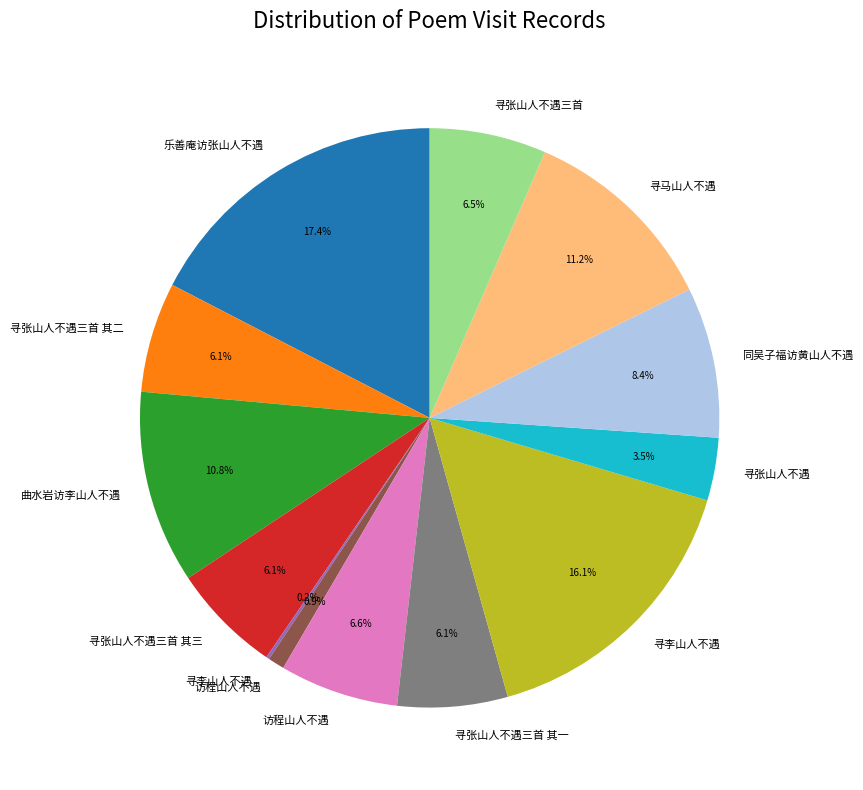

Does any single category account for the majority?

No